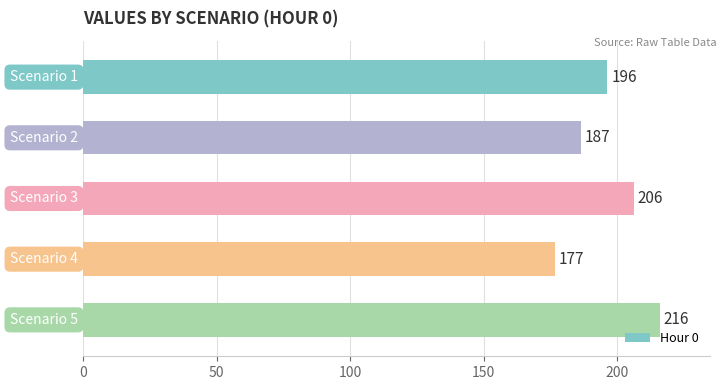

What is the minimum value shown in the chart?

176.7